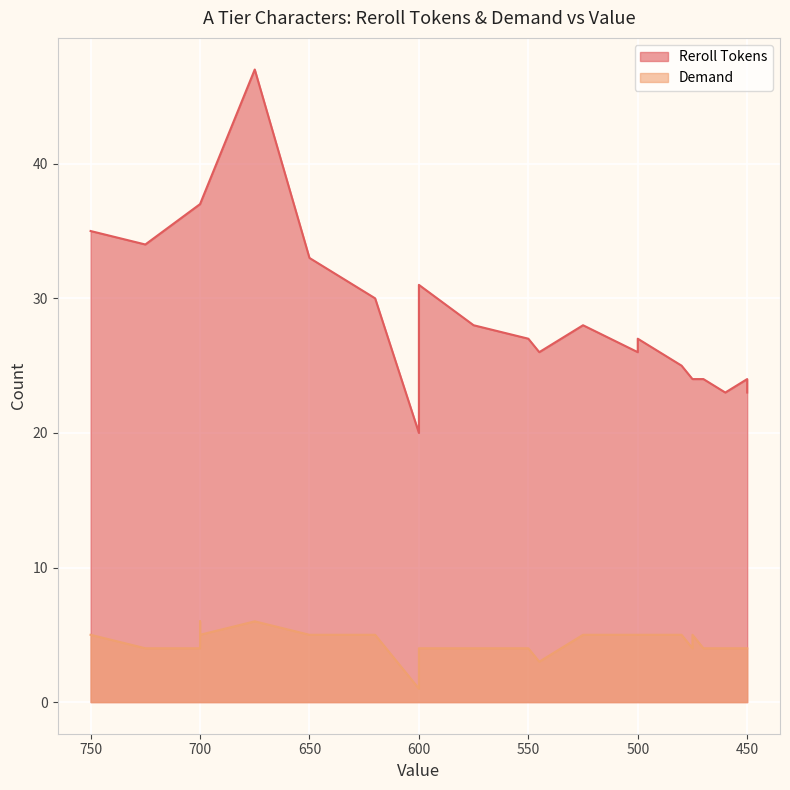

What are all the series names shown in the legend?

Reroll Tokens, Demand